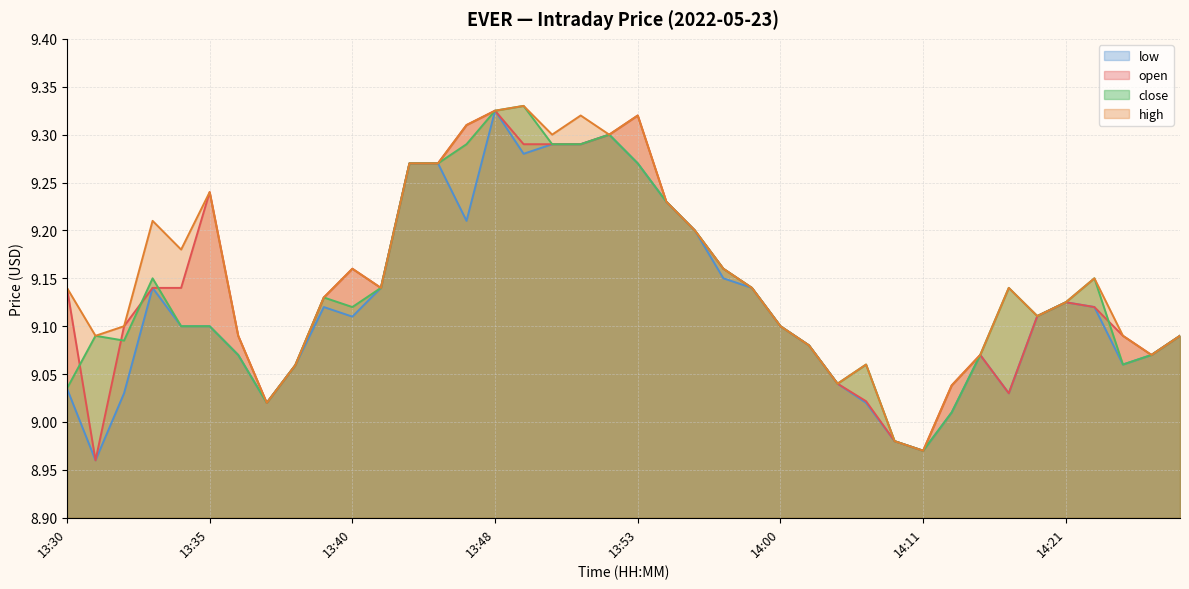

What is the difference between the second highest and second lowest values in the high series?

0.3